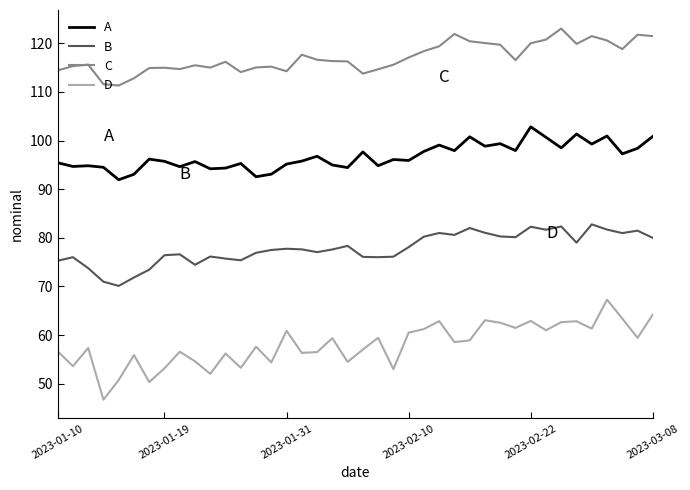

Which series has the largest total across all categories?

C